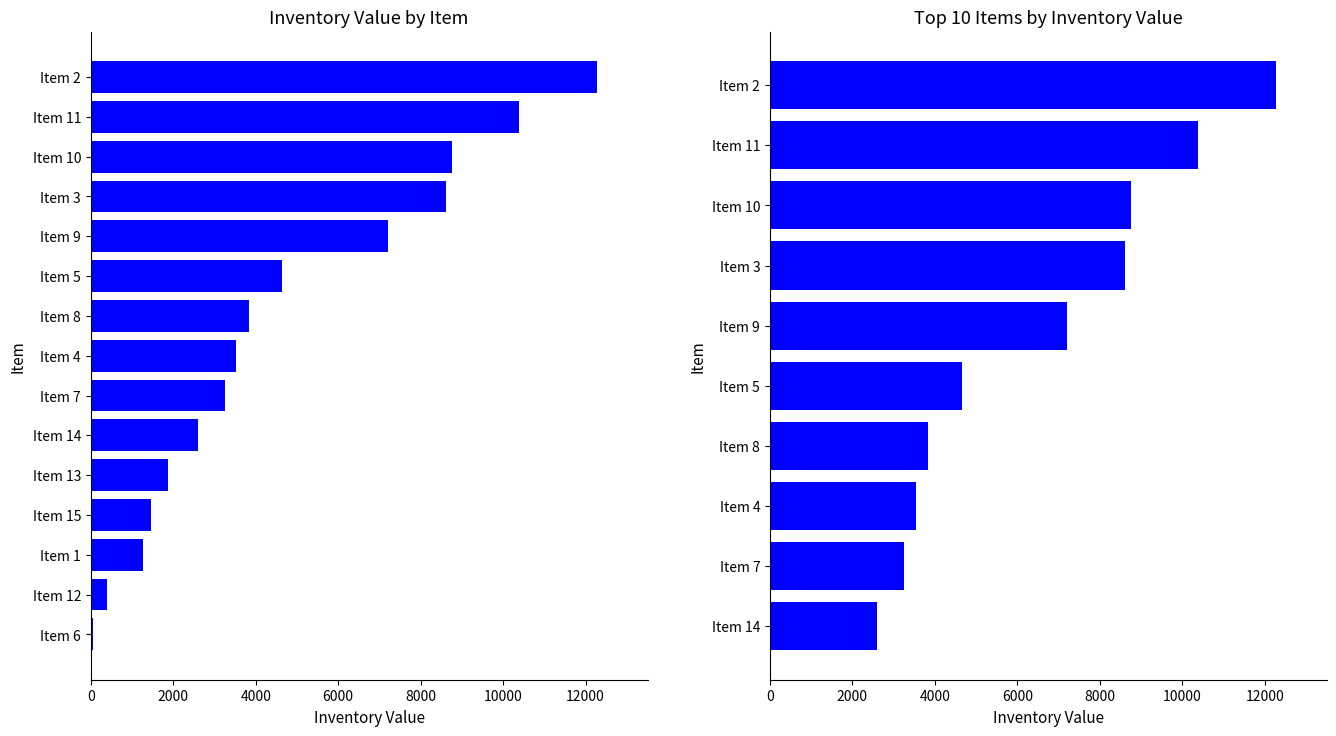

Count the number of categories in the chart.

10